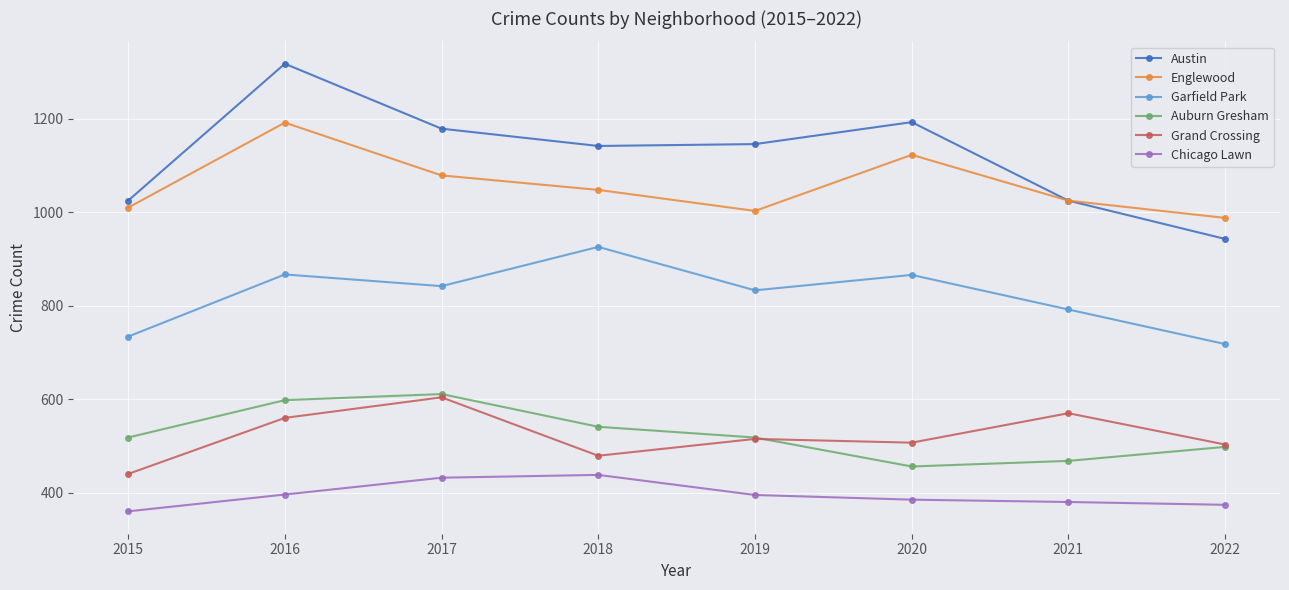

True or false: Englewood and Chicago Lawn intersect in this chart.

False